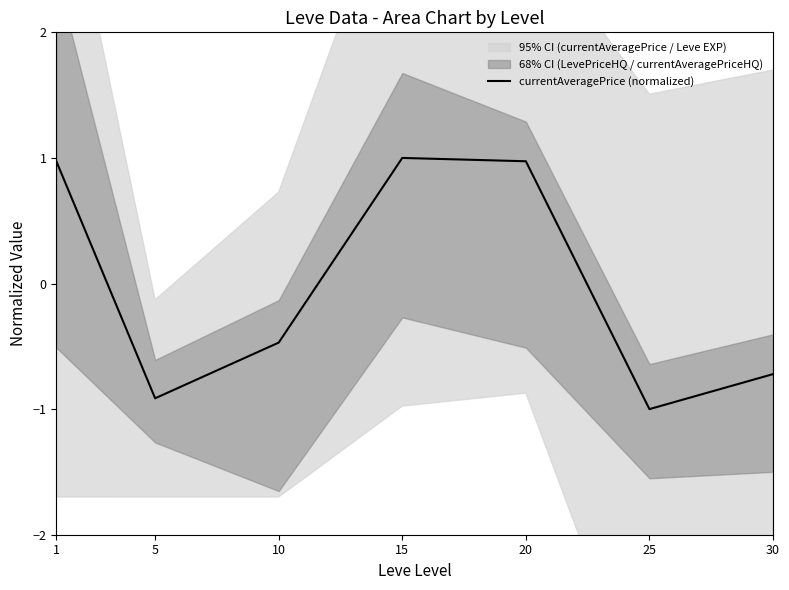

How many values are below zero?

4